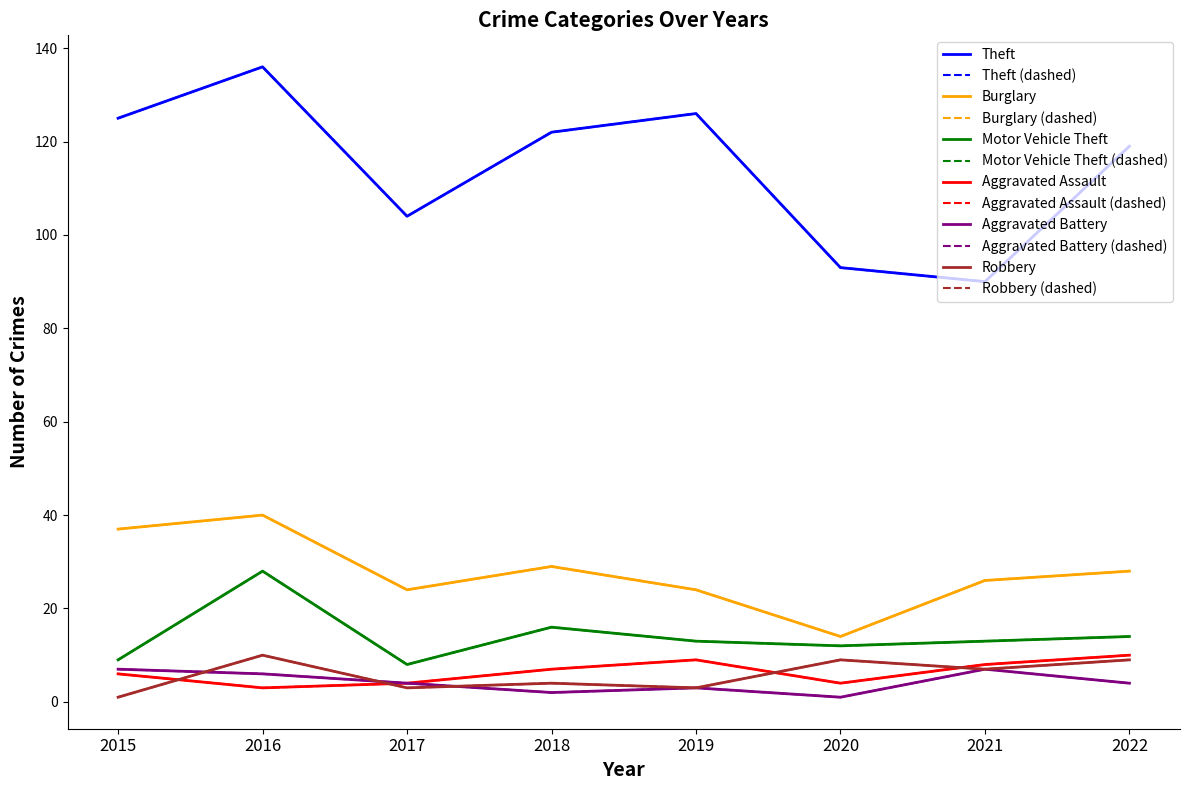

In Aggravated Assault, how many points are higher than both neighbors (excluding endpoints)?

1